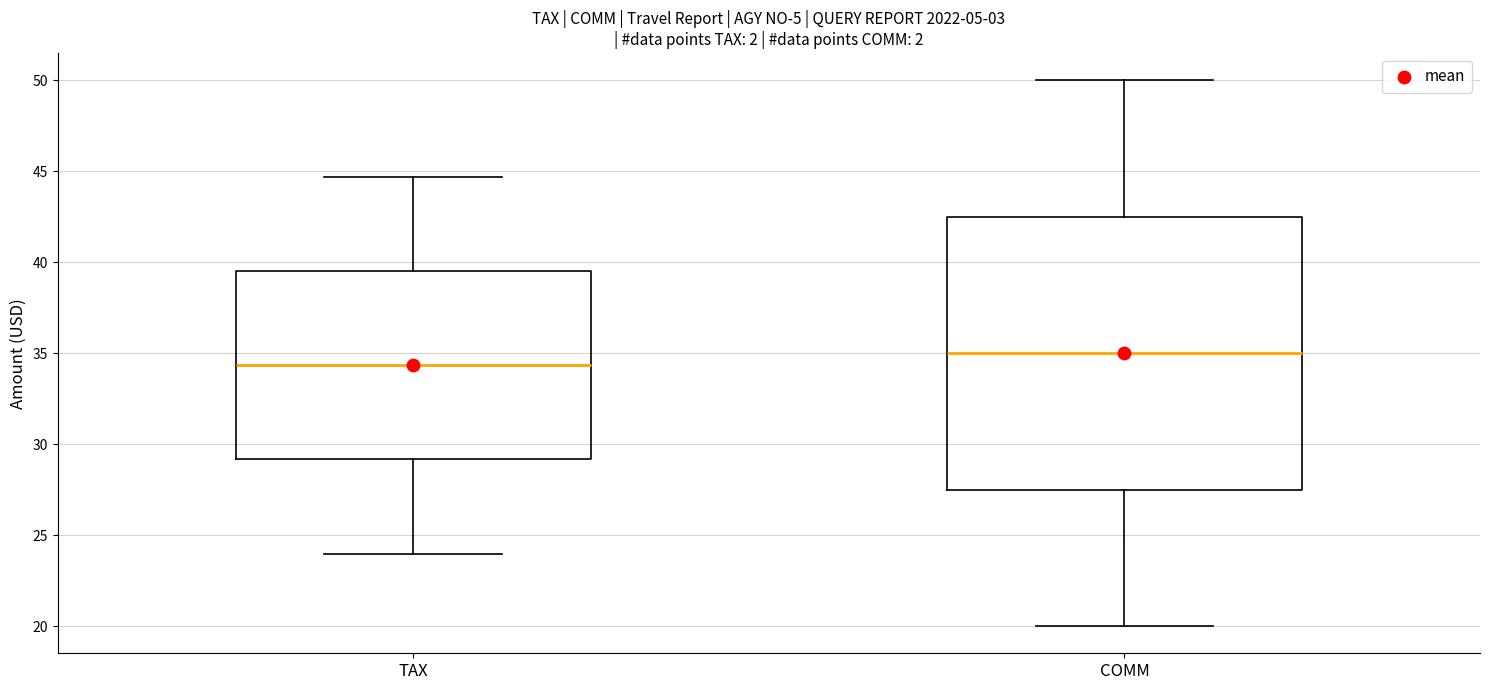

Reading left to right, transcribe this box plot: for each box, give where its median line is, the range the box spans, and where its two whiskers end, as read against the y-axis. The values are not printed on the chart, so give them approximately, as read against the axis.

TAX: median 34.5, box 29.0 to 39.5, whiskers 24.0 to 44.5
COMM: median 35.0, box 27.5 to 42.5, whiskers 20.0 to 50.0